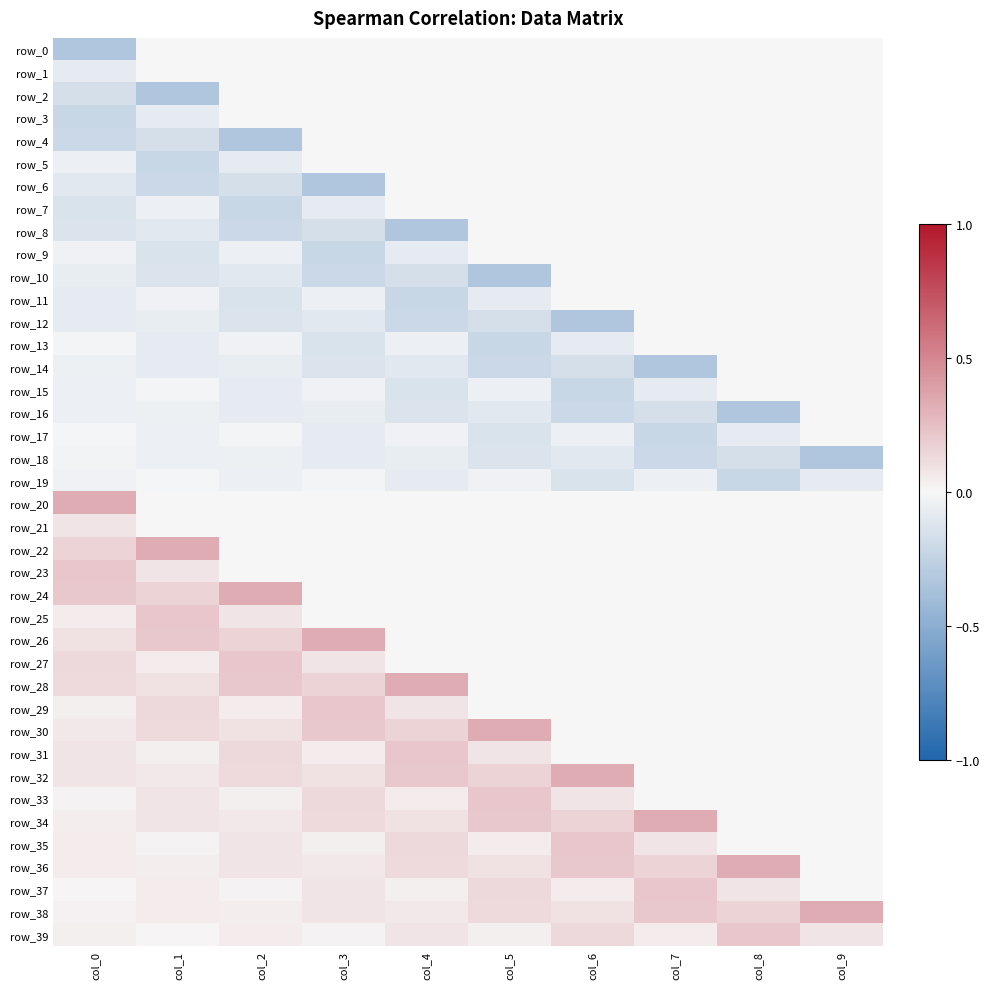

Reading right to left, what are all the values shown in this chart?

row_0: 0.0	0.0	0.0	0.0	0.0	0.0	0.0	0.0	0.0	-0.3
row_1: 0.0	0.0	0.0	0.0	0.0	0.0	0.0	0.0	0.0	-0.1
row_2: 0.0	0.0	0.0	0.0	0.0	0.0	0.0	0.0	-0.3	-0.2
row_3: 0.0	0.0	0.0	0.0	0.0	0.0	0.0	0.0	-0.1	-0.2
row_4: 0.0	0.0	0.0	0.0	0.0	0.0	0.0	-0.3	-0.2	-0.2
row_5: 0.0	0.0	0.0	0.0	0.0	0.0	0.0	-0.1	-0.2	-0.1
row_6: 0.0	0.0	0.0	0.0	0.0	0.0	-0.3	-0.2	-0.2	-0.1
row_7: 0.0	0.0	0.0	0.0	0.0	0.0	-0.1	-0.2	-0.1	-0.1
row_8: 0.0	0.0	0.0	0.0	0.0	-0.3	-0.2	-0.2	-0.1	-0.1
row_9: 0.0	0.0	0.0	0.0	0.0	-0.1	-0.2	-0.1	-0.1	-0.0
row_10: 0.0	0.0	0.0	0.0	-0.3	-0.2	-0.2	-0.1	-0.1	-0.1
row_11: 0.0	0.0	0.0	0.0	-0.1	-0.2	-0.1	-0.1	-0.0	-0.1
row_12: 0.0	0.0	0.0	-0.3	-0.2	-0.2	-0.1	-0.1	-0.1	-0.1
row_13: 0.0	0.0	0.0	-0.1	-0.2	-0.1	-0.1	-0.0	-0.1	-0.0
row_14: 0.0	0.0	-0.3	-0.2	-0.2	-0.1	-0.1	-0.1	-0.1	-0.0
row_15: 0.0	0.0	-0.1	-0.2	-0.1	-0.1	-0.0	-0.1	-0.0	-0.1
row_16: 0.0	-0.3	-0.2	-0.2	-0.1	-0.1	-0.1	-0.1	-0.0	-0.1
row_17: 0.0	-0.1	-0.2	-0.1	-0.1	-0.0	-0.1	-0.0	-0.1	-0.0
row_18: -0.3	-0.2	-0.2	-0.1	-0.1	-0.1	-0.1	-0.0	-0.1	-0.0
row_19: -0.1	-0.2	-0.1	-0.1	-0.0	-0.1	-0.0	-0.1	-0.0	-0.0
row_20: 0.0	0.0	0.0	0.0	0.0	0.0	0.0	0.0	0.0	0.3
row_21: 0.0	0.0	0.0	0.0	0.0	0.0	0.0	0.0	0.0	0.1
row_22: 0.0	0.0	0.0	0.0	0.0	0.0	0.0	0.0	0.3	0.2
row_23: 0.0	0.0	0.0	0.0	0.0	0.0	0.0	0.0	0.1	0.2
row_24: 0.0	0.0	0.0	0.0	0.0	0.0	0.0	0.3	0.2	0.2
row_25: 0.0	0.0	0.0	0.0	0.0	0.0	0.0	0.1	0.2	0.1
row_26: 0.0	0.0	0.0	0.0	0.0	0.0	0.3	0.2	0.2	0.1
row_27: 0.0	0.0	0.0	0.0	0.0	0.0	0.1	0.2	0.1	0.1
row_28: 0.0	0.0	0.0	0.0	0.0	0.3	0.2	0.2	0.1	0.1
row_29: 0.0	0.0	0.0	0.0	0.0	0.1	0.2	0.1	0.1	0.0
row_30: 0.0	0.0	0.0	0.0	0.3	0.2	0.2	0.1	0.1	0.1
row_31: 0.0	0.0	0.0	0.0	0.1	0.2	0.1	0.1	0.0	0.1
row_32: 0.0	0.0	0.0	0.3	0.2	0.2	0.1	0.1	0.1	0.1
row_33: 0.0	0.0	0.0	0.1	0.2	0.1	0.1	0.0	0.1	0.0
row_34: 0.0	0.0	0.3	0.2	0.2	0.1	0.1	0.1	0.1	0.0
row_35: 0.0	0.0	0.1	0.2	0.1	0.1	0.0	0.1	0.0	0.1
row_36: 0.0	0.3	0.2	0.2	0.1	0.1	0.1	0.1	0.0	0.1
row_37: 0.0	0.1	0.2	0.1	0.1	0.0	0.1	0.0	0.1	0.0
row_38: 0.3	0.2	0.2	0.1	0.1	0.1	0.1	0.0	0.1	0.0
row_39: 0.1	0.2	0.1	0.1	0.0	0.1	0.0	0.1	0.0	0.0